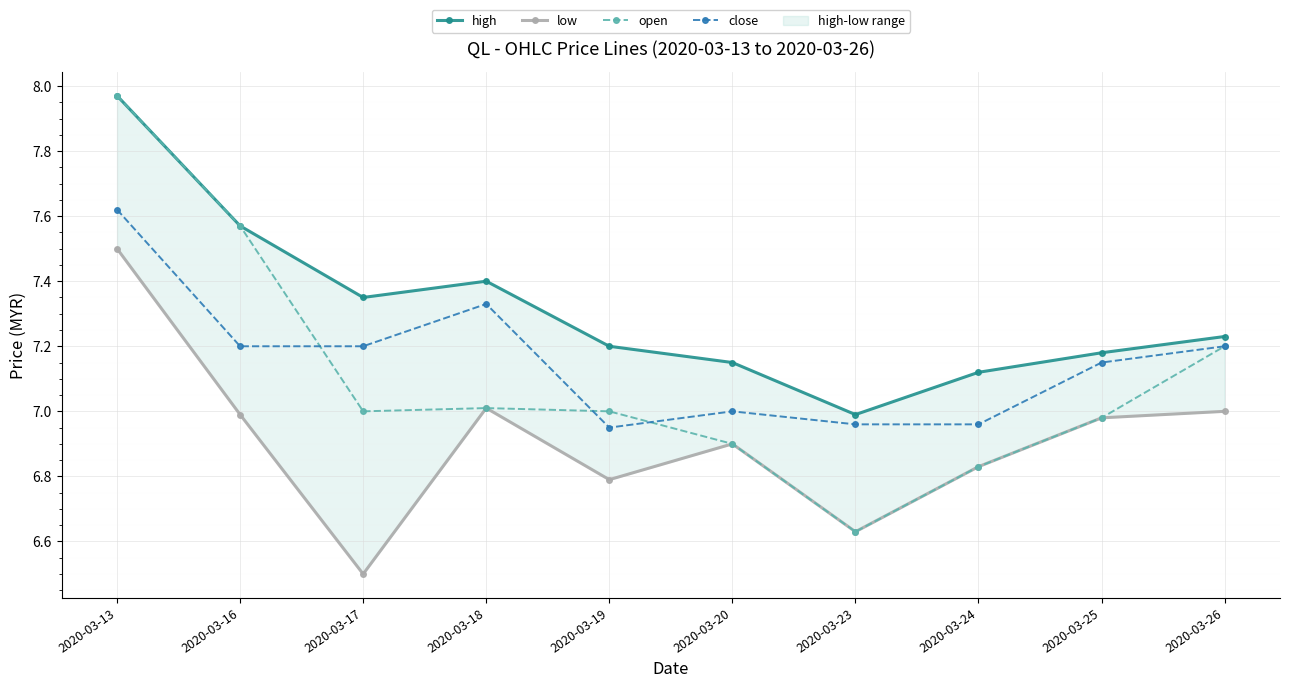

The low series shows 4.6 at 2020-03-26. True or false?

False